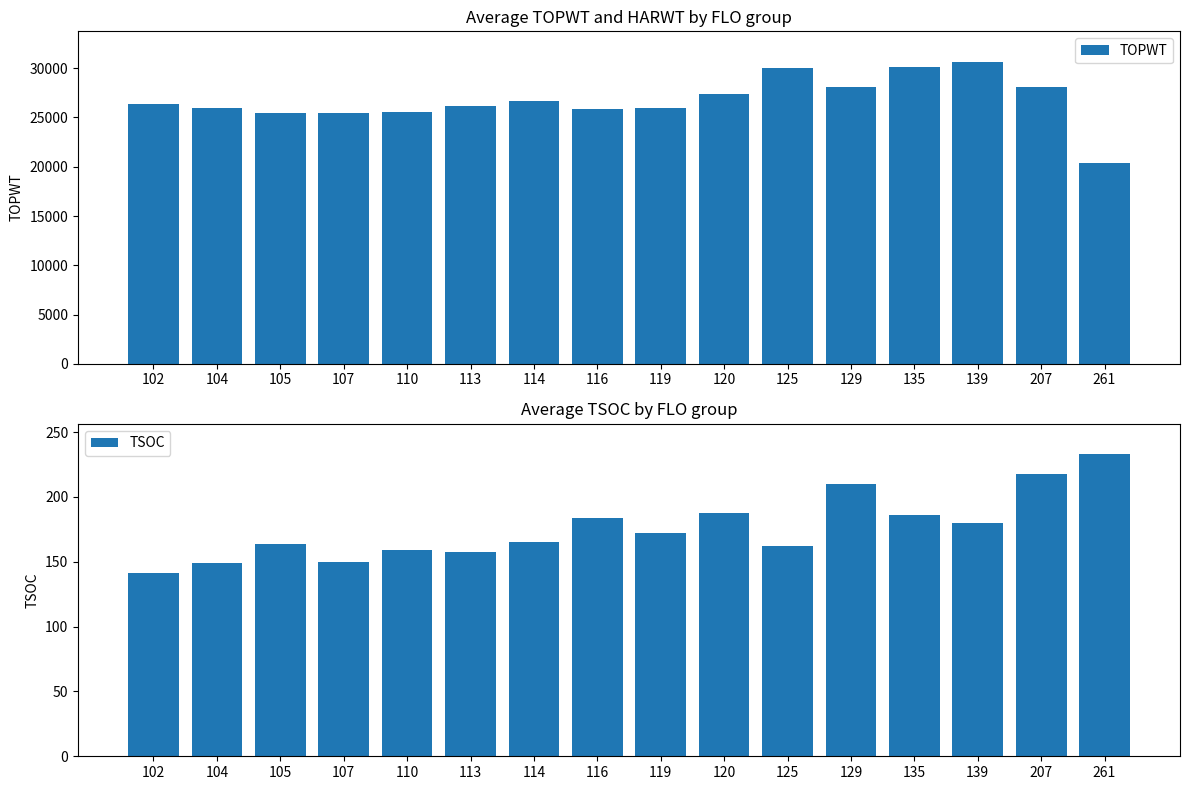

What is the sum of the TSOC values at 261 and 135?

419.0